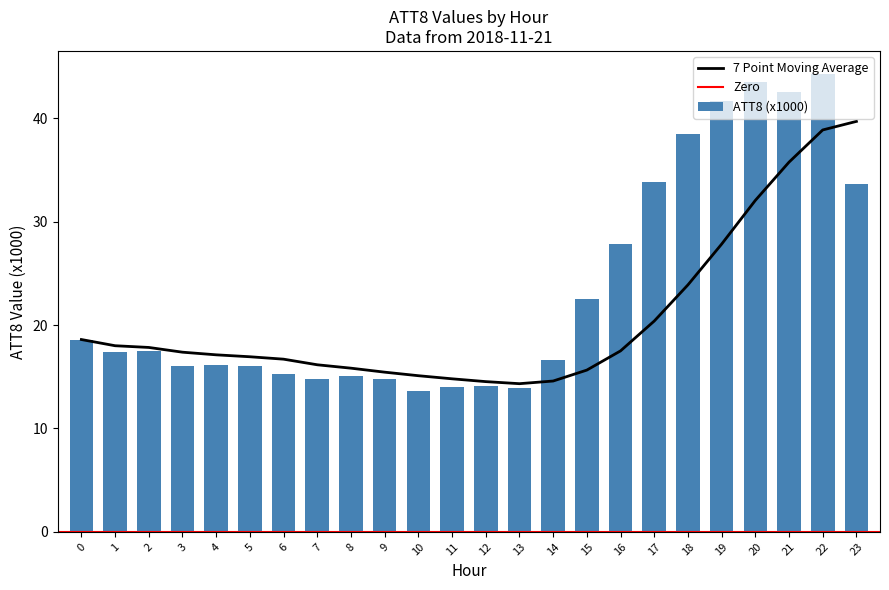

How many bars are there in total?

24